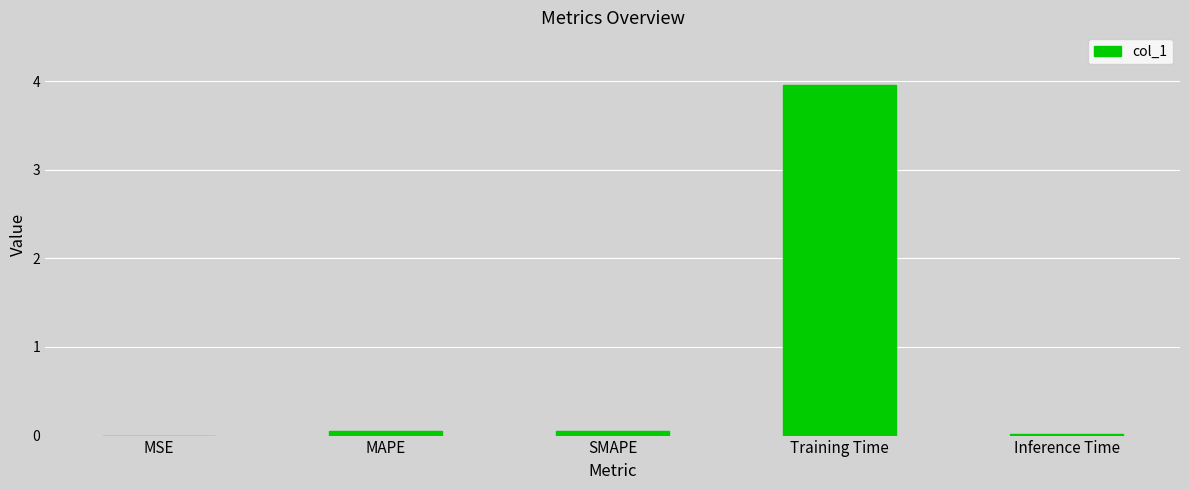

Read the value at Training Time.

4.0